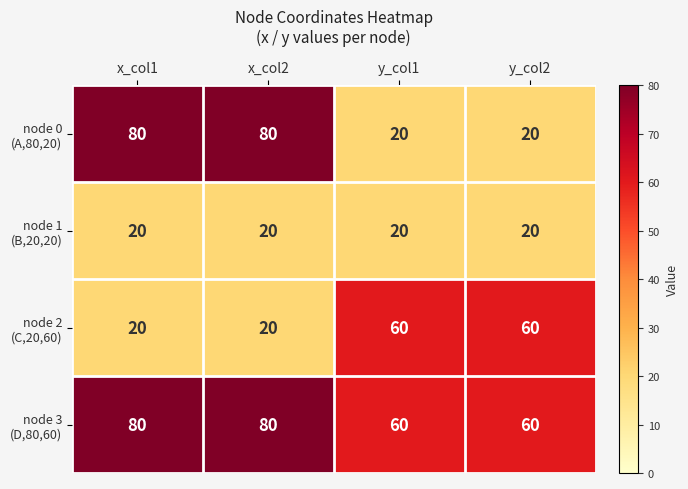

What is the difference between the highest and lowest values at y_col1?

40